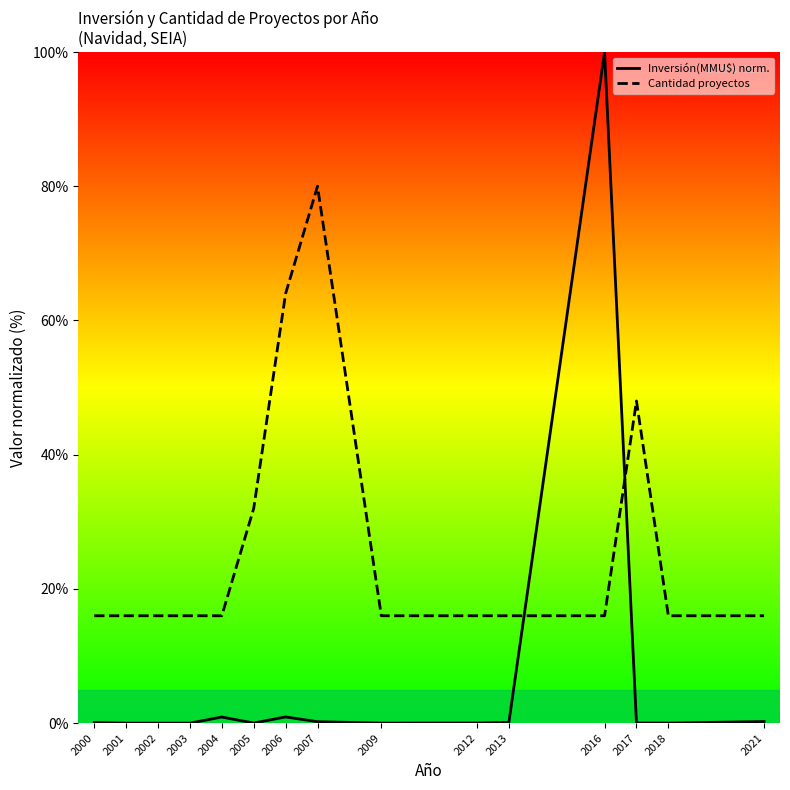

Which series changed the most between 2002 and 2016?

Inversión(MMU$) norm.